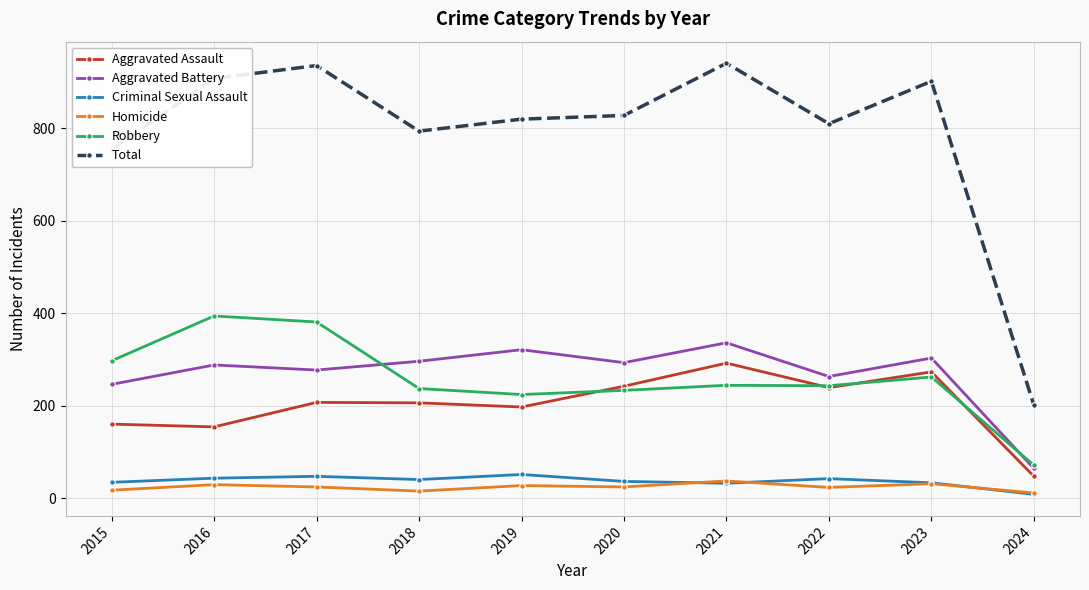

In Total, how many points are lower than both neighbors (excluding endpoints)?

2